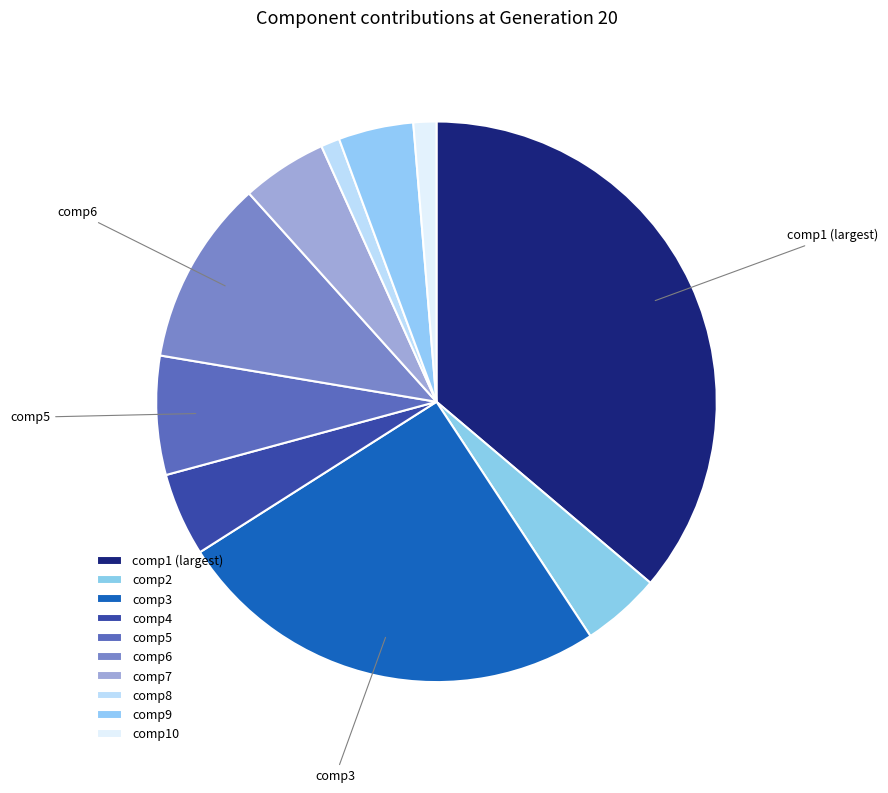

How many segments does this pie chart have?

10